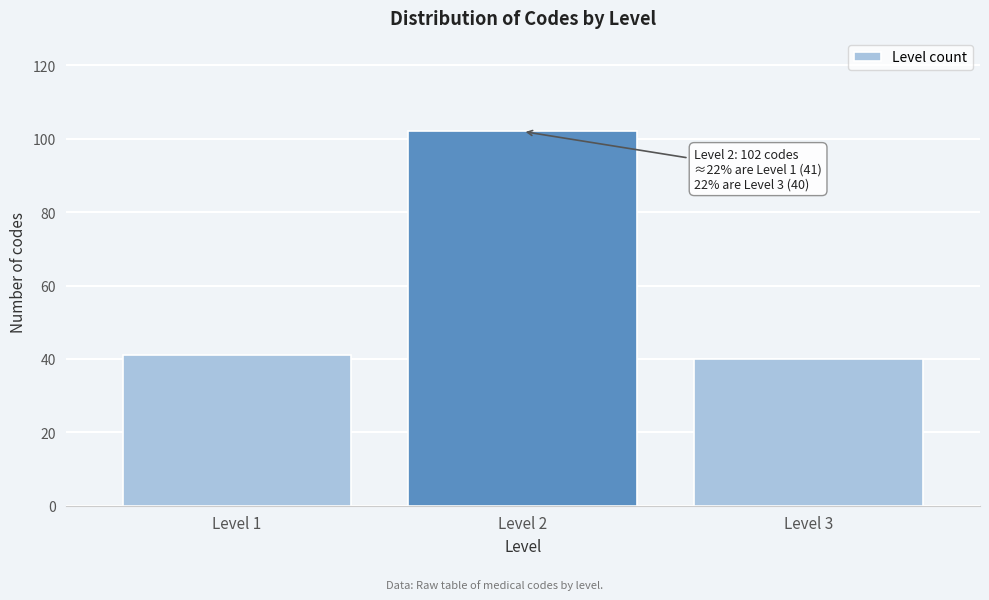

Reading left to right, list all the values displayed in this chart.

Level 1=41	Level 2=102	Level 3=40